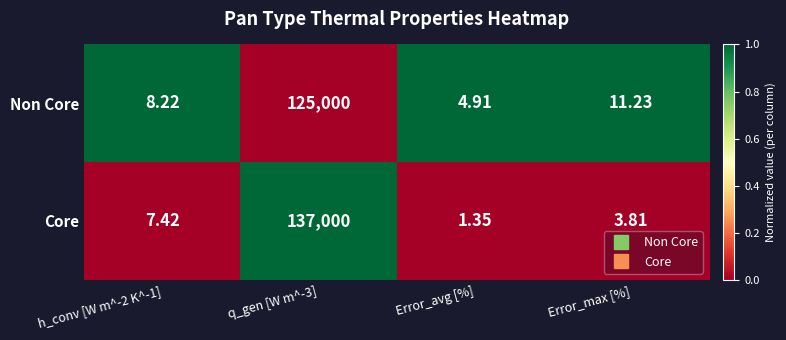

At which label is Non Core closest to 62502?

Error_max [%]